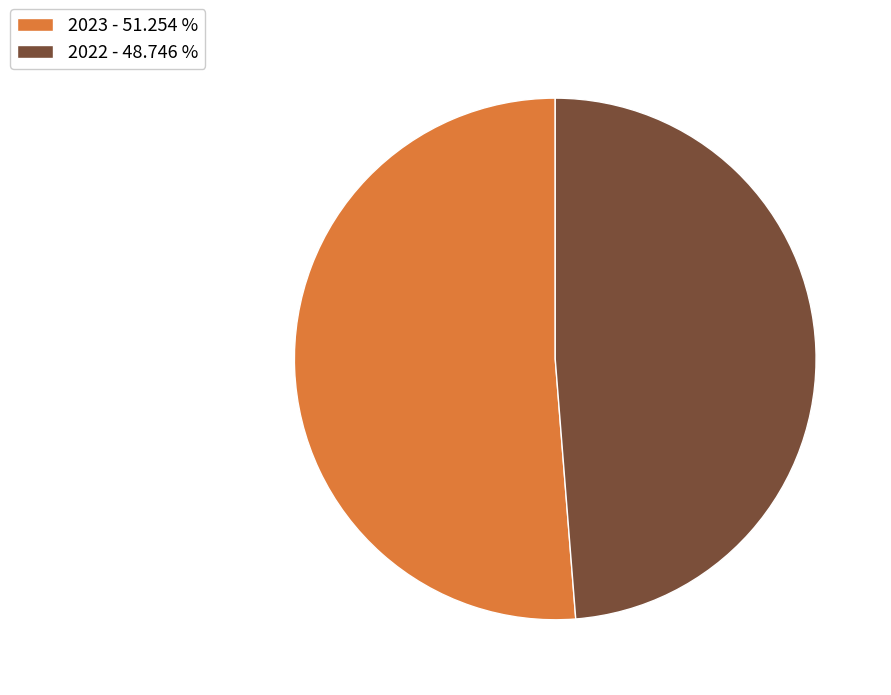

What is the majority slice?

2023